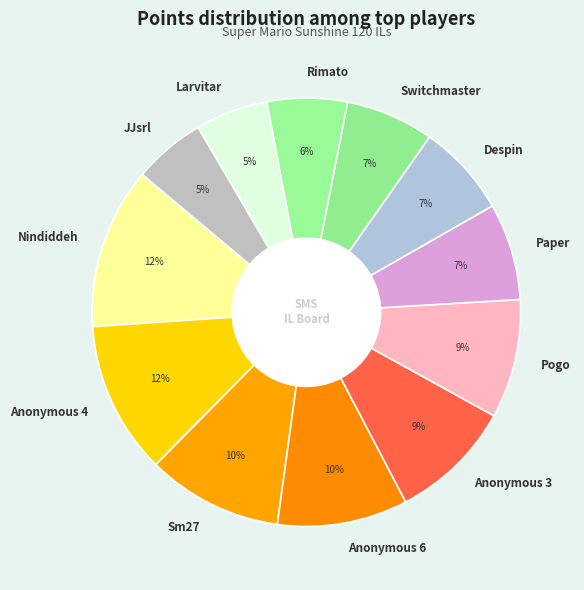

Which has a higher value, Despin or Anonymous 4?

Anonymous 4